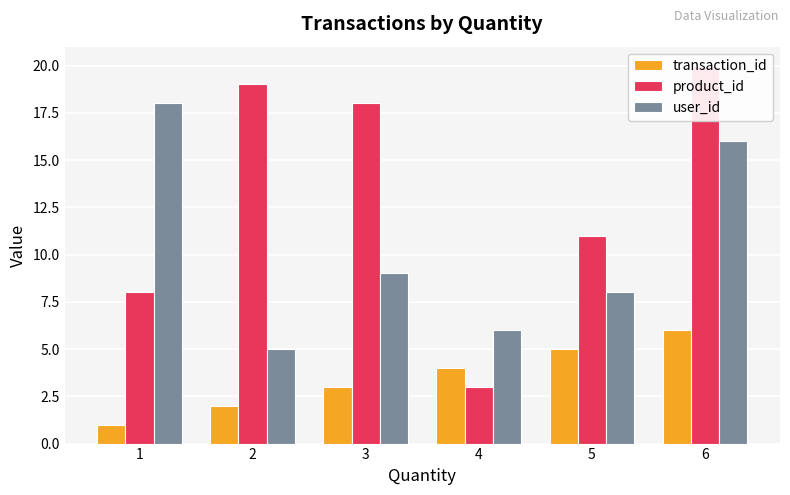

Reading left to right, list all the values displayed in this chart.

transaction_id: 1=1	2=2	3=3	4=4	5=5	6=6
product_id: 1=8	2=19	3=18	4=3	5=11	6=20
user_id: 1=18	2=5	3=9	4=6	5=8	6=16